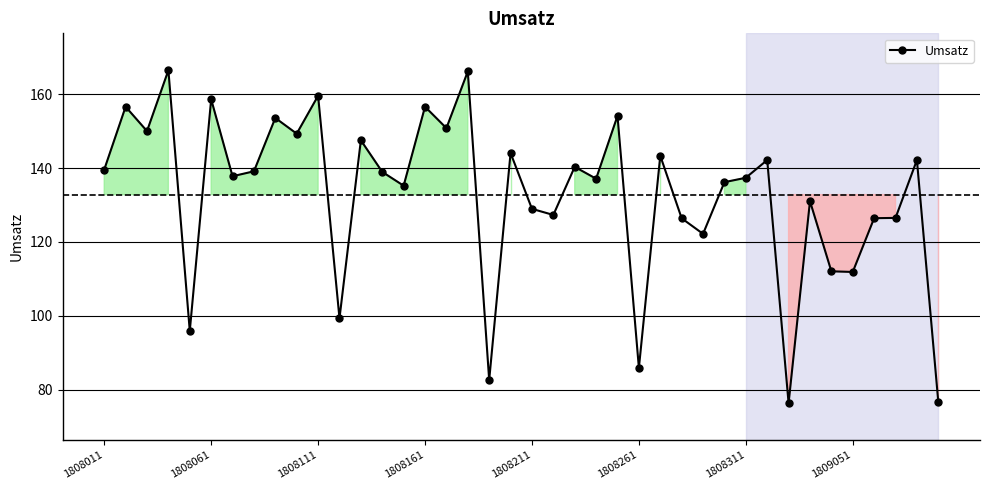

What is the value of the 15th point from the left?

135.2